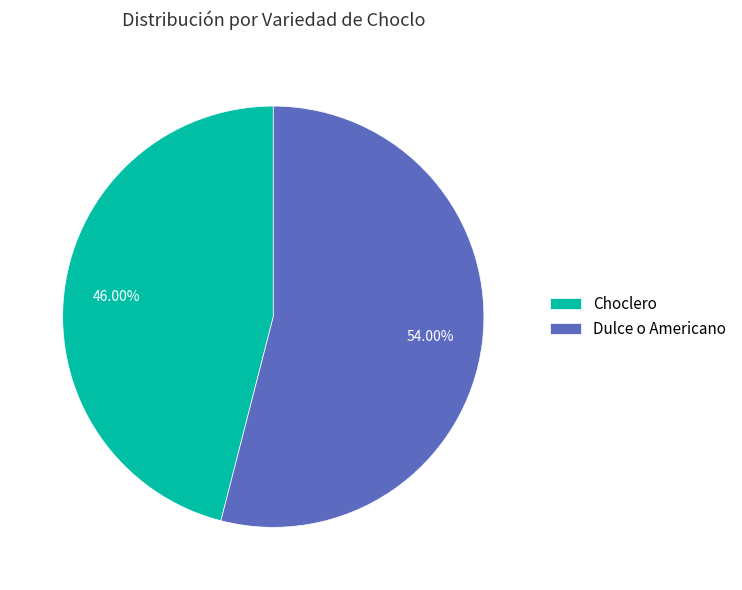

Approximately how many times larger is the value at Dulce o Americano compared to Choclero?

1.2